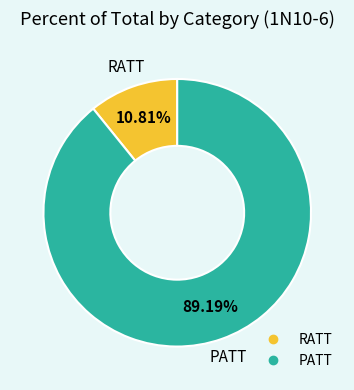

What percentage do RATT and PATT together represent?

100.0%